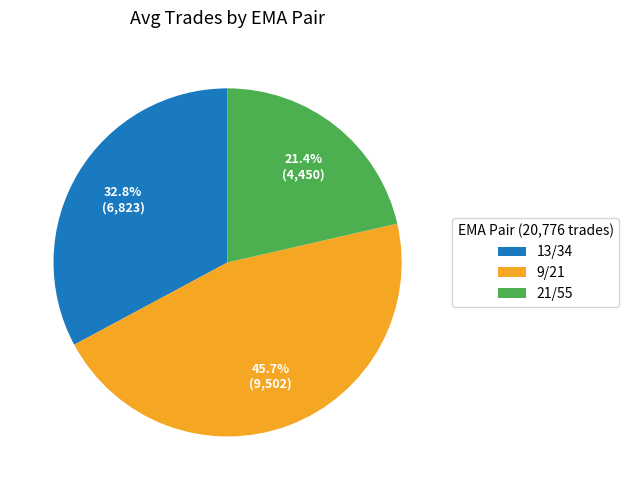

True or false: 13/34 accounts for 33% of the total.

True